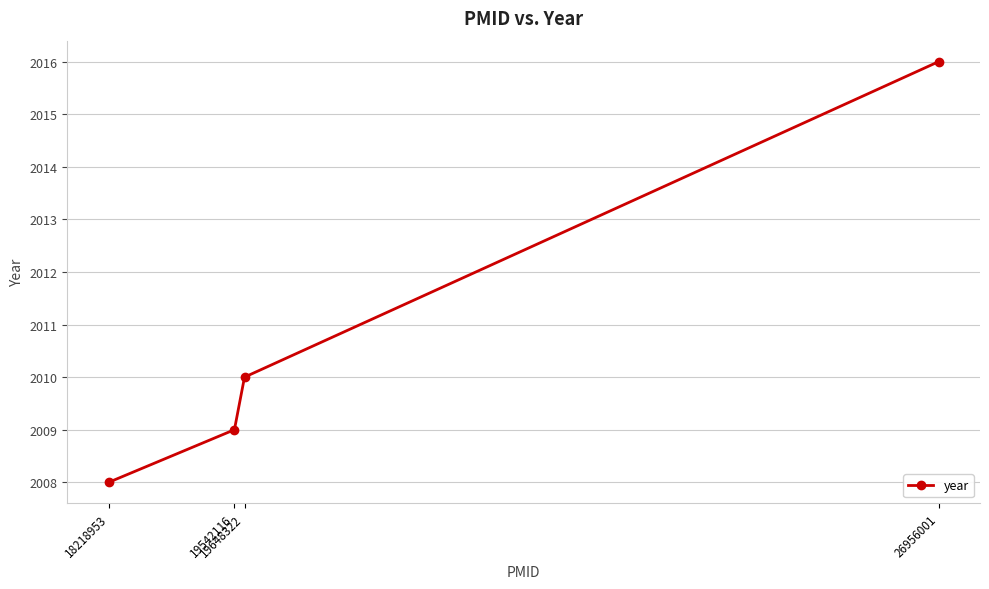

What is the approximate value at 26956001?

2016